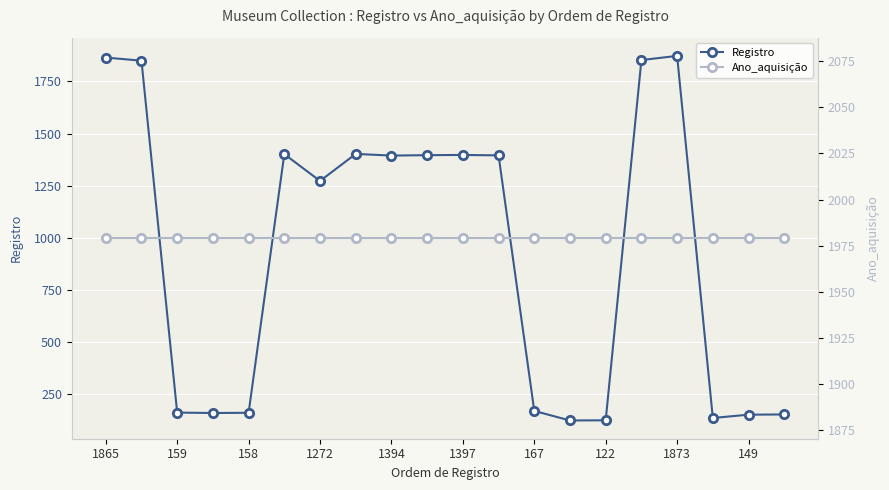

True or false: Registro has a value of 35 at 159.

False